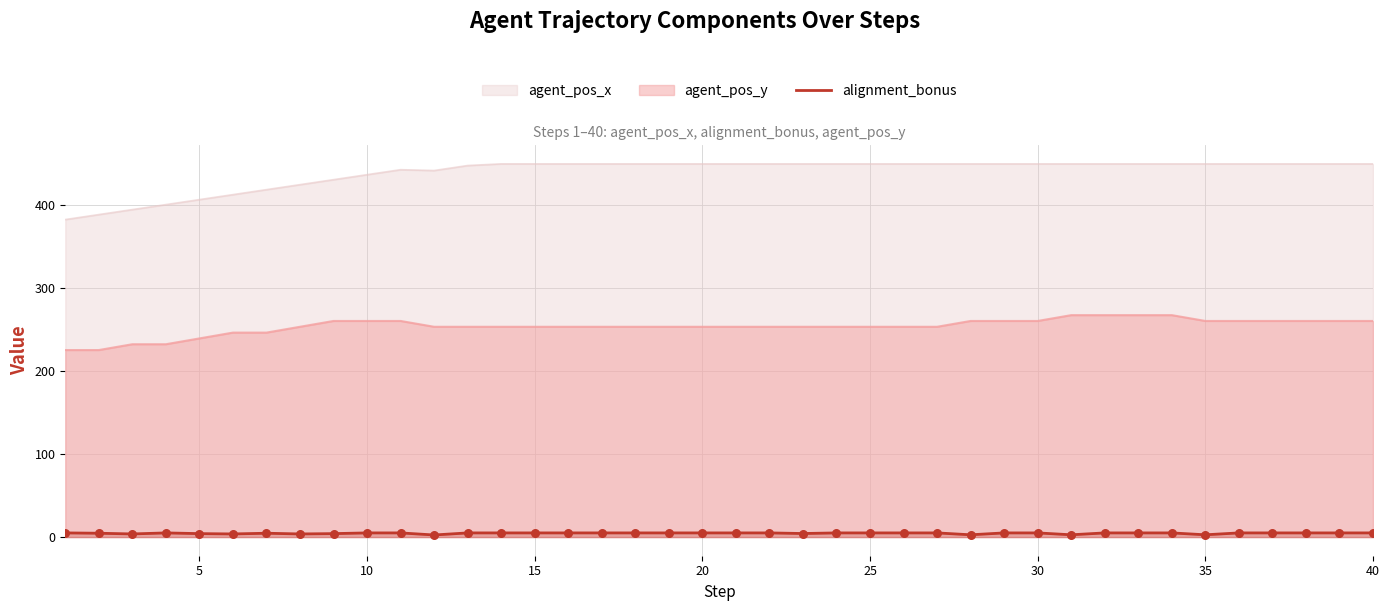

Which series has the largest range (max minus min)?

agent_pos_x